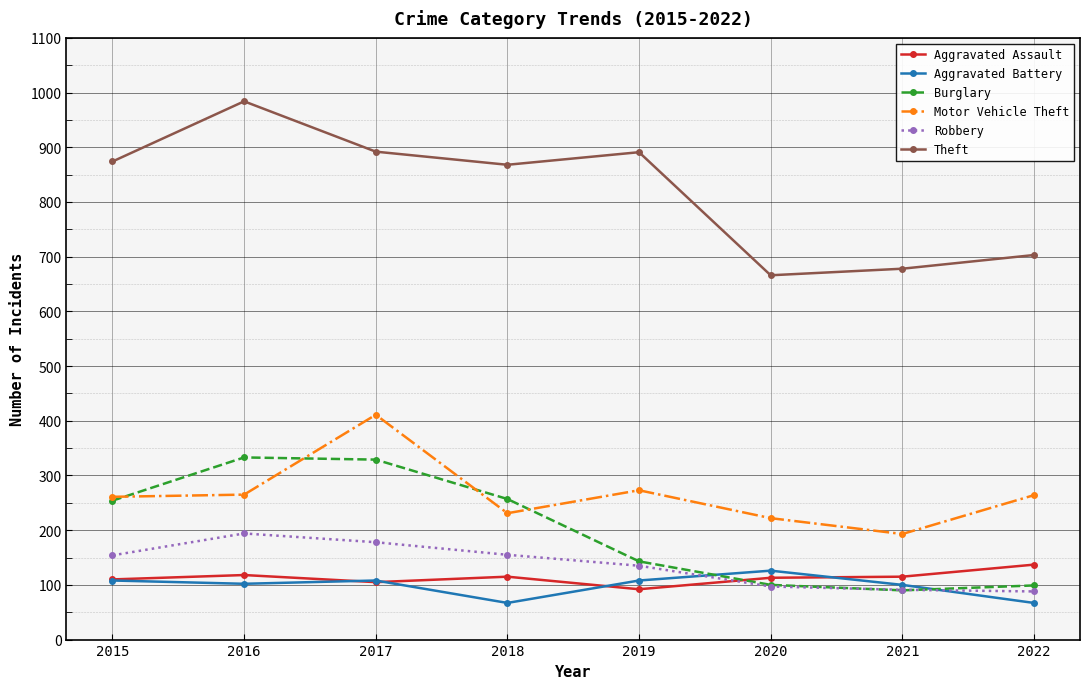

How many values in the Motor Vehicle Theft series are below 264?

4